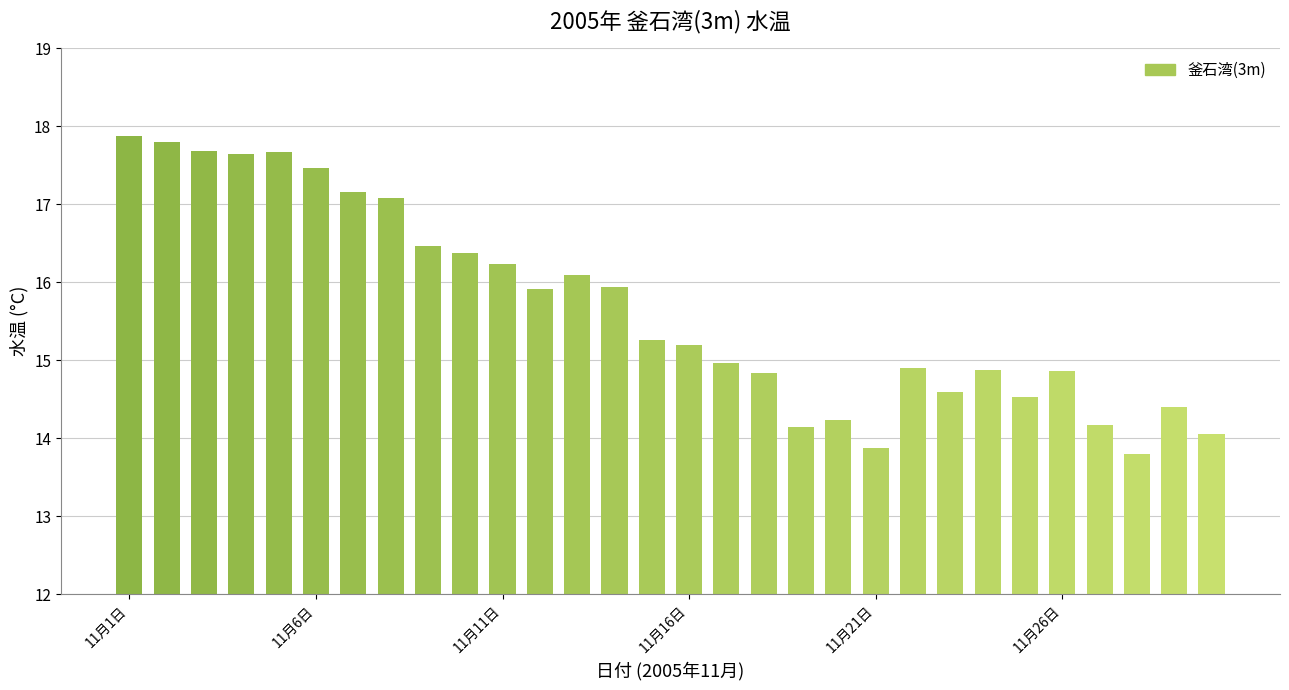

What is the difference between the second highest and second lowest values?

3.9